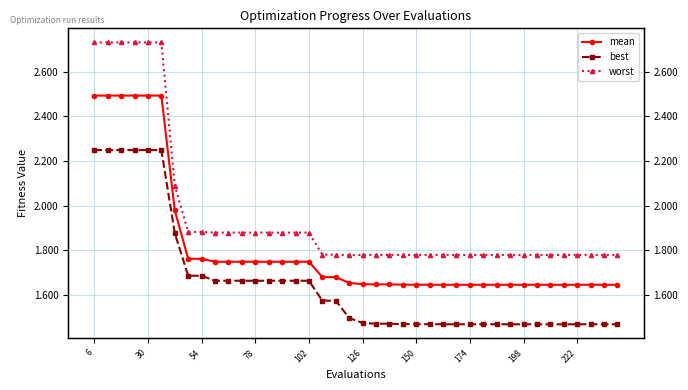

At which label does best reach its peak?

6